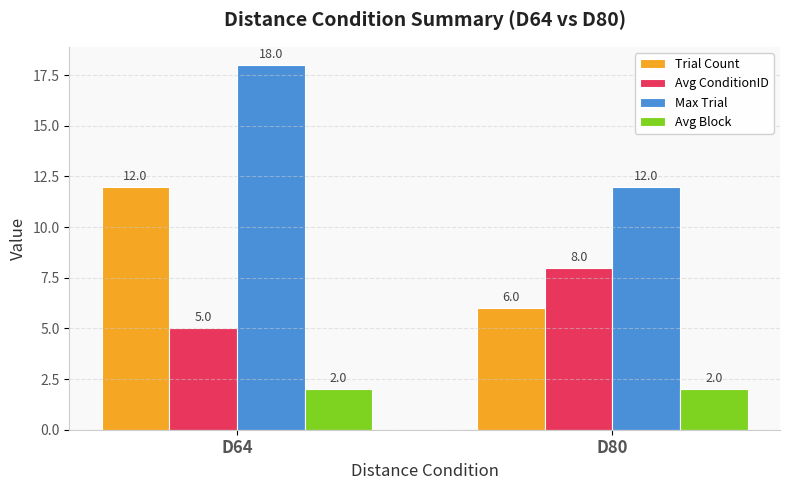

How many data points does each series have?

2